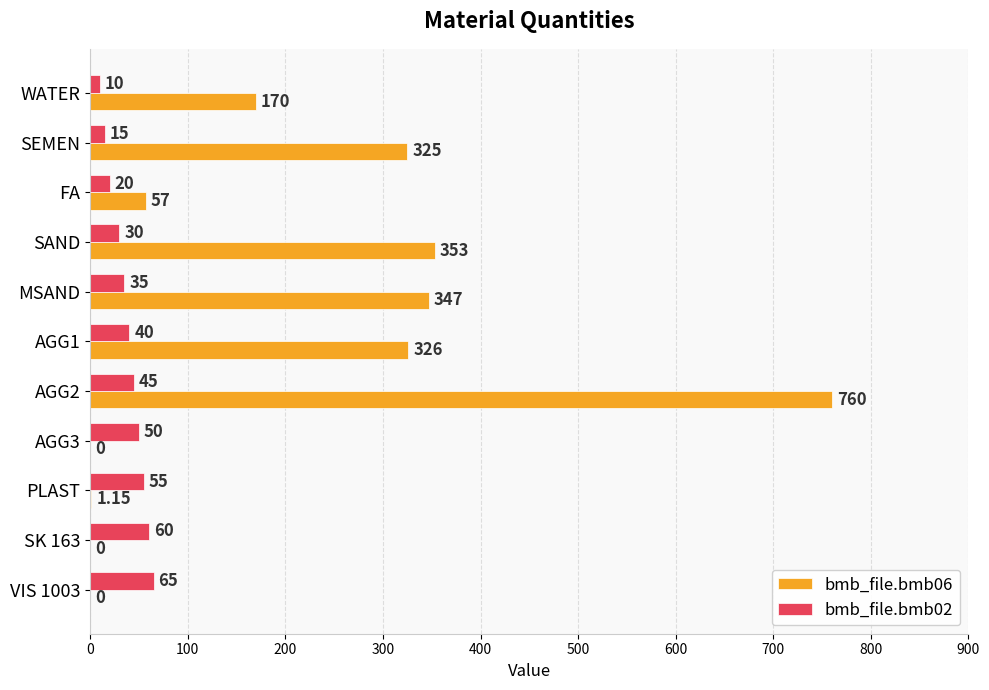

How many data points does each series have?

11